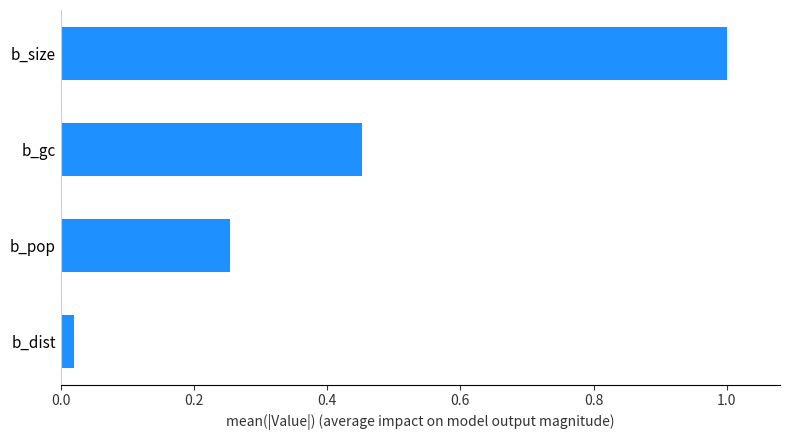

The value at b_size is 0.6. True or false?

False